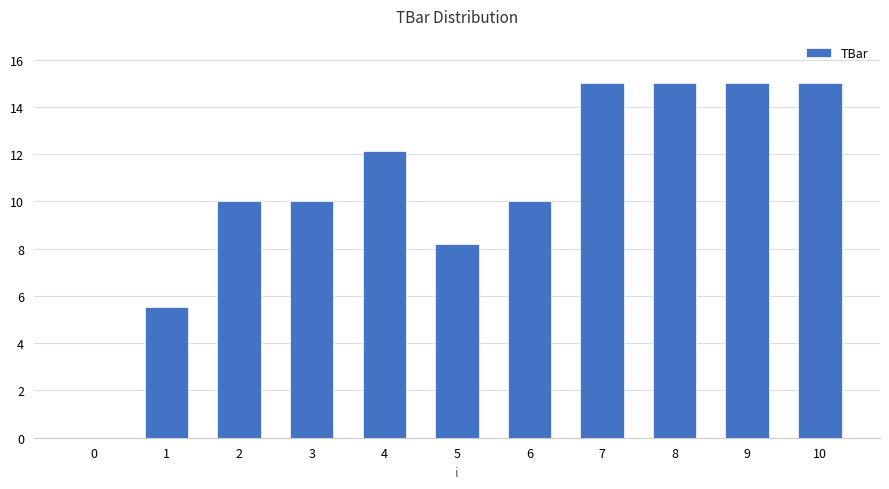

How many distinct data groups are displayed?

1